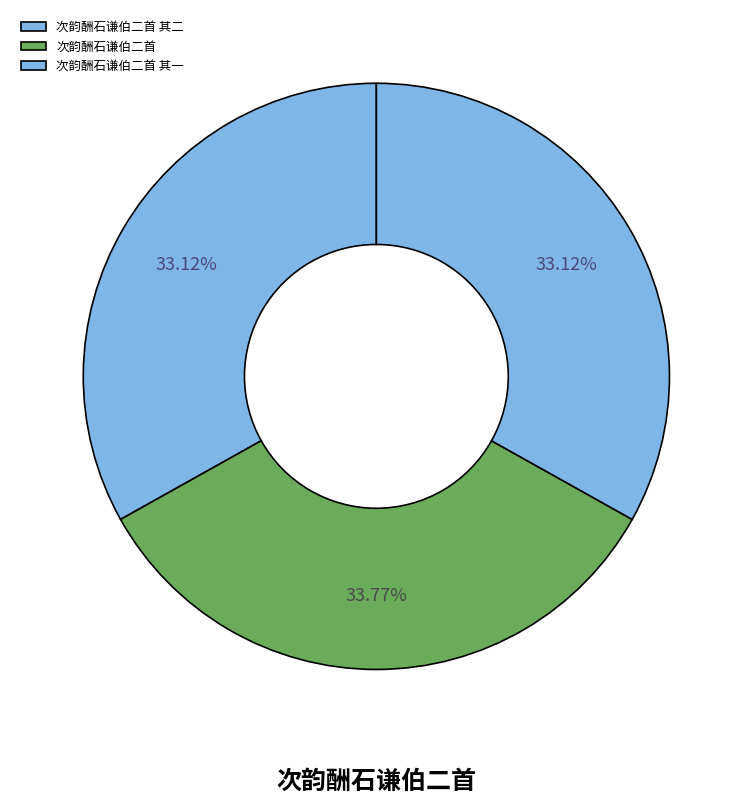

The 次韵酬石谦伯二首 其一 slice represents 26% of the pie. True or false?

False